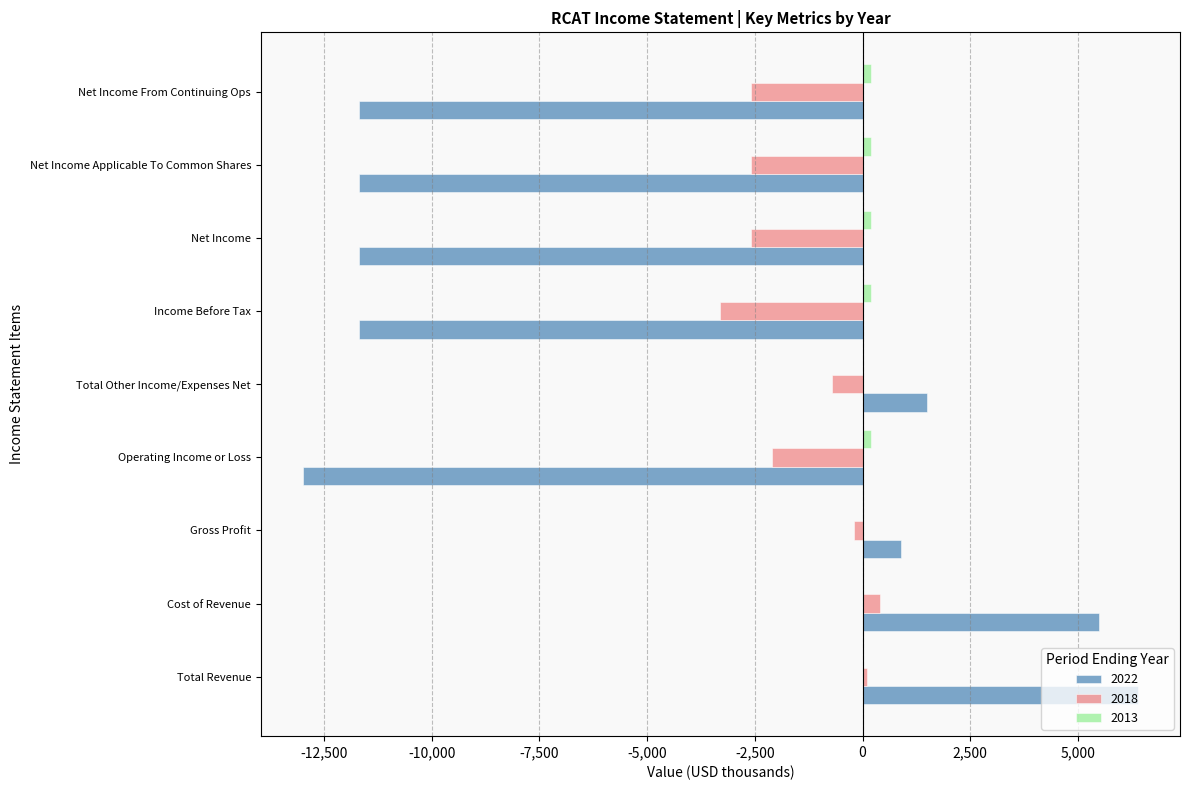

The value of 2022 at Total Revenue is 4412. True or false?

False